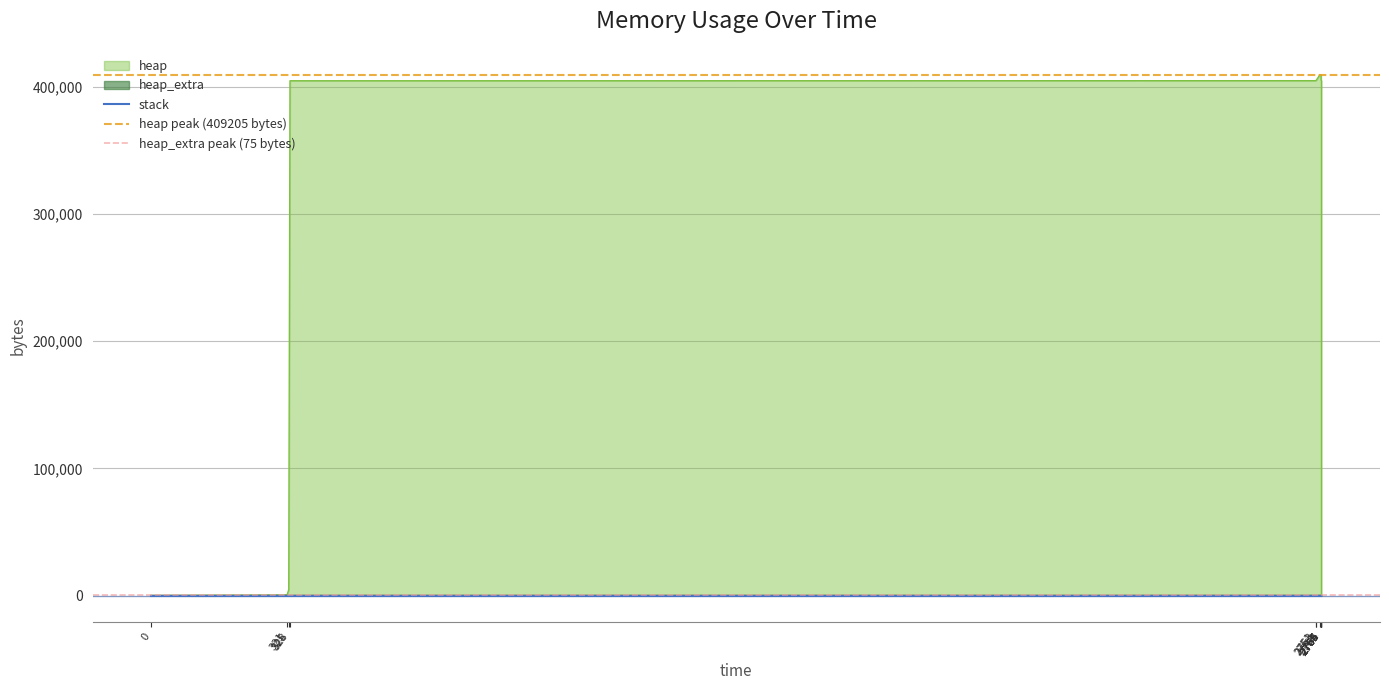

Count the heap_extra values in the range 16 to 67.

9